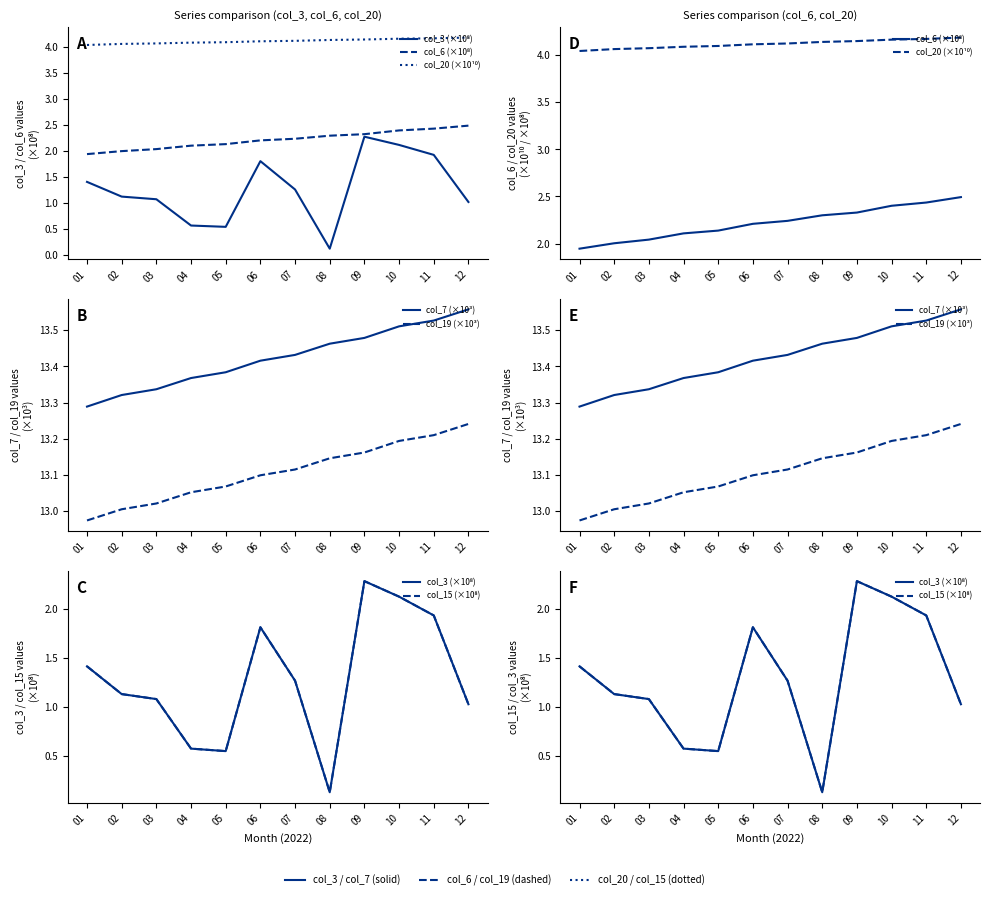

True or false: col_7 (×10³) and col_20 (×10¹⁰) intersect in this chart.

False